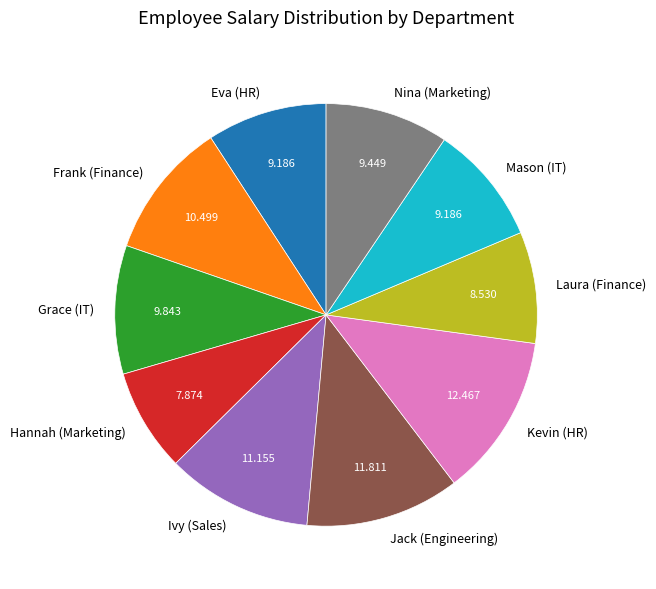

Combined, do Jack (Engineering) and Grace (IT) account for over 50%?

No